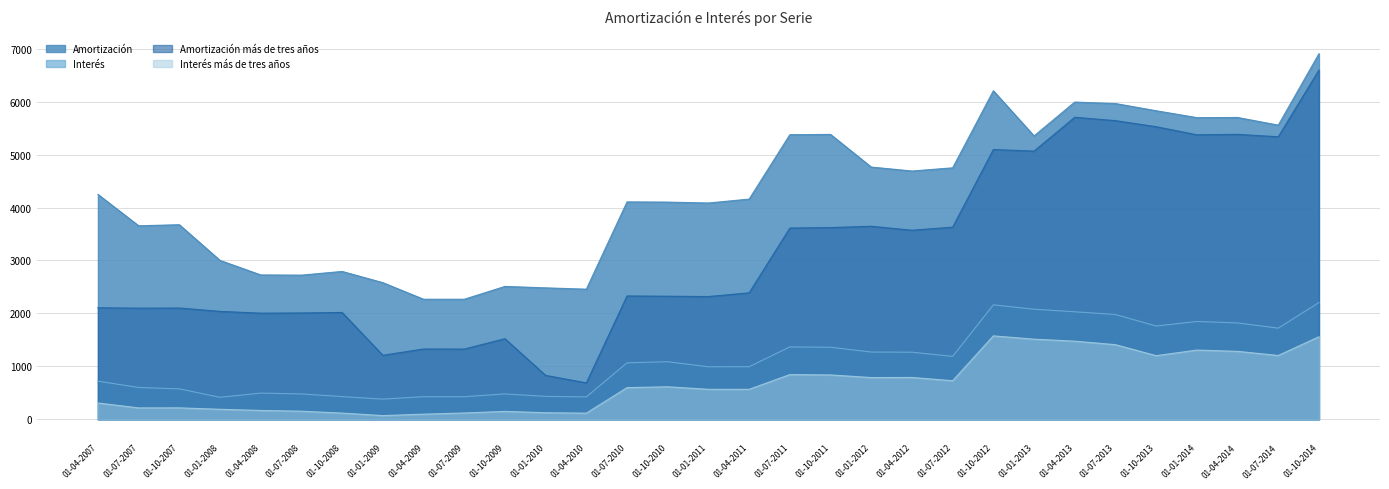

True or false: Interés has more than 2 interior local peaks.

True